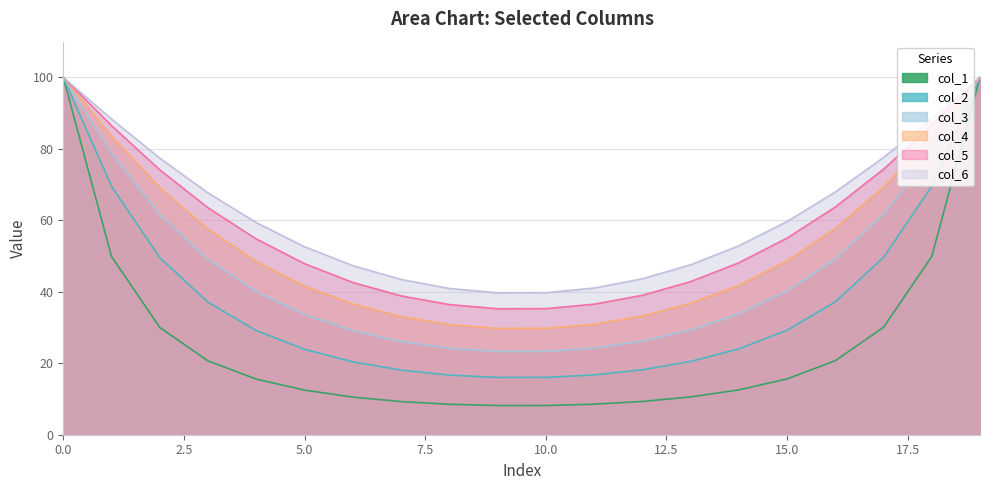

Between 1 and 6, which series saw the biggest shift?

col_3